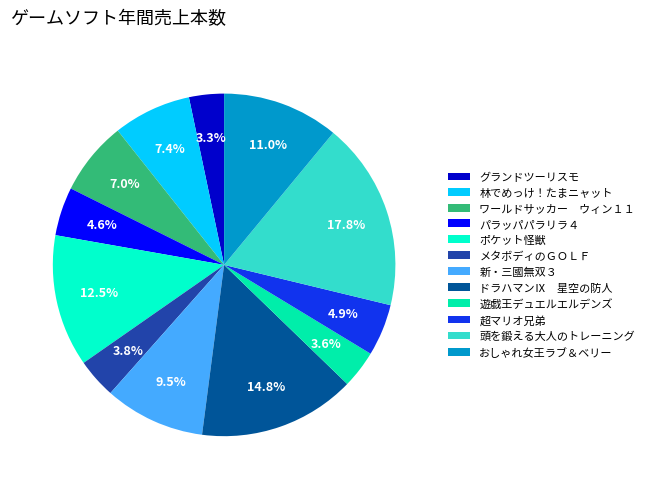

How many slices are in this pie chart?

12